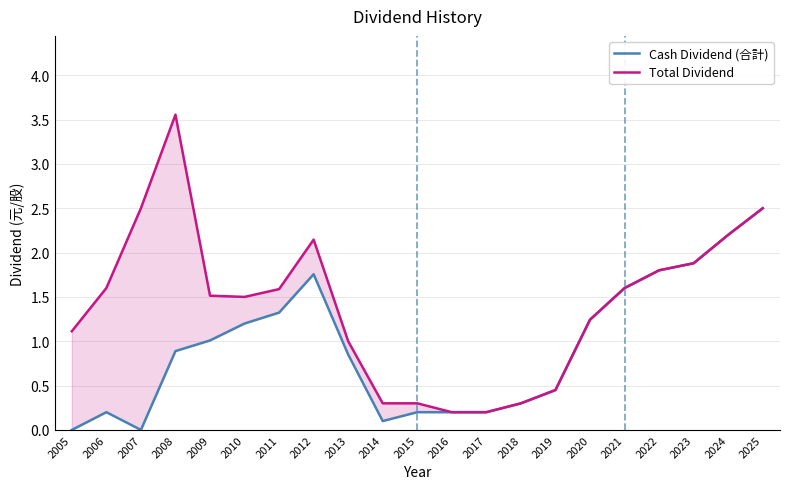

How many data points in Total Dividend are less than 1?

6